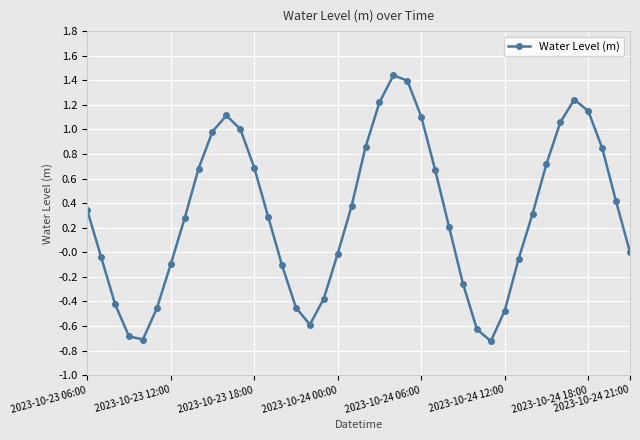

What is the sum of all values?

12.3